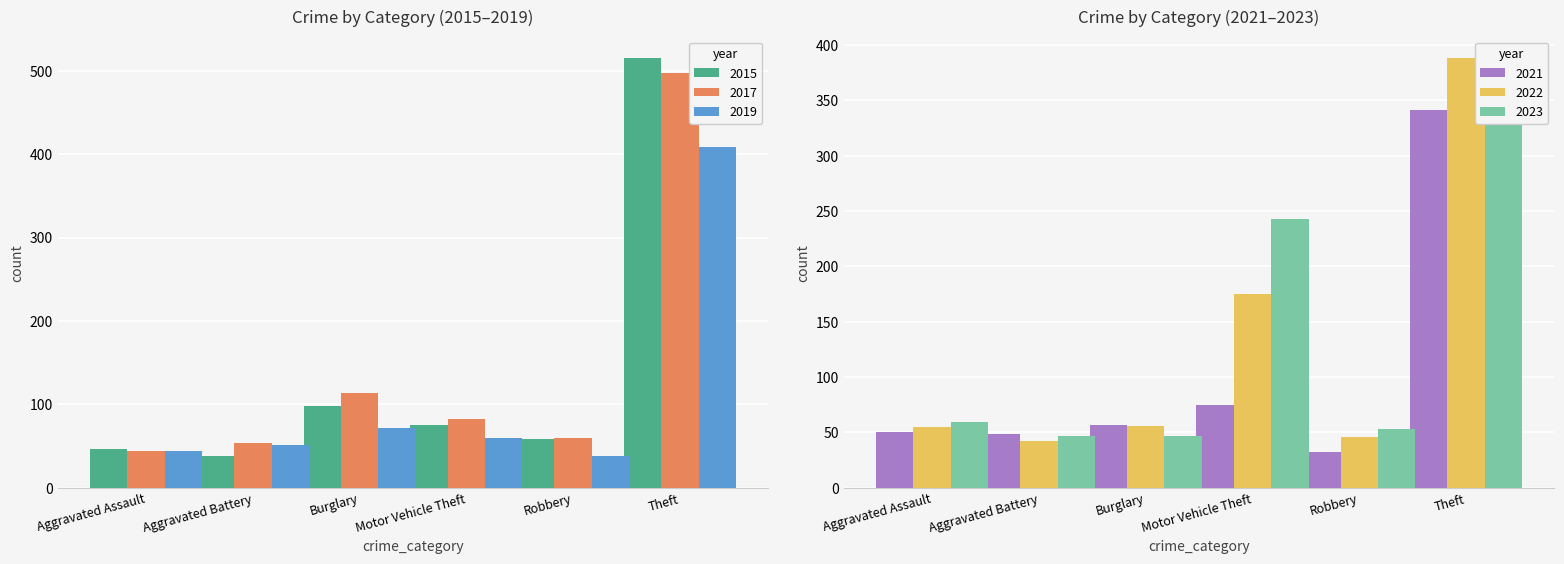

What is the label of the 1st bar from the left?

Aggravated Assault